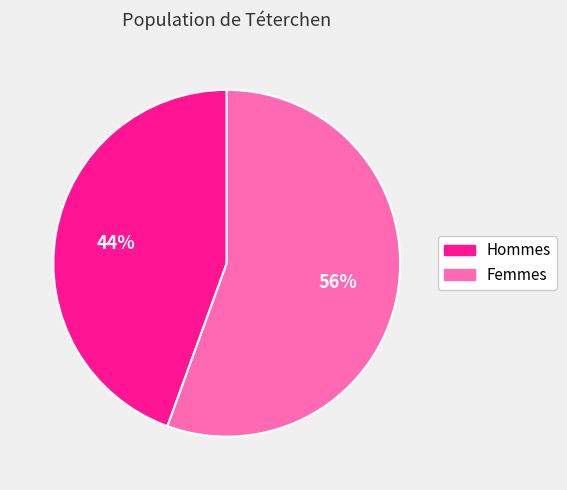

Combined, do Hommes and Femmes account for over 50%?

Yes